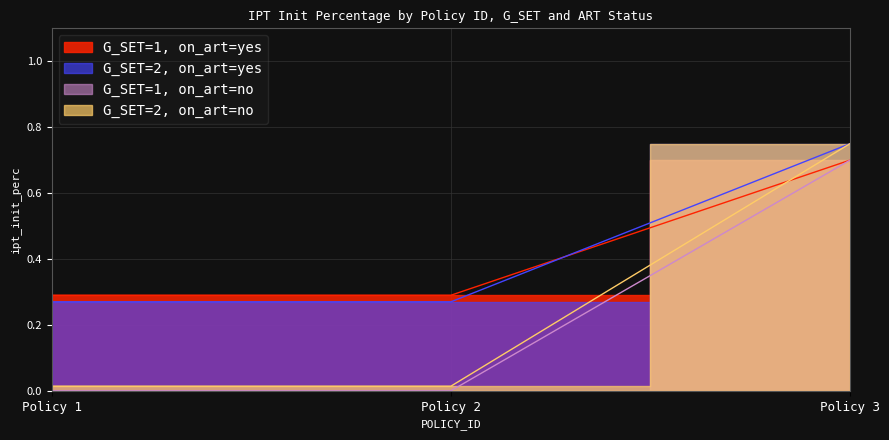

True or false: G_SET=2 off_art and G_SET=1 off_art cross at least once.

False